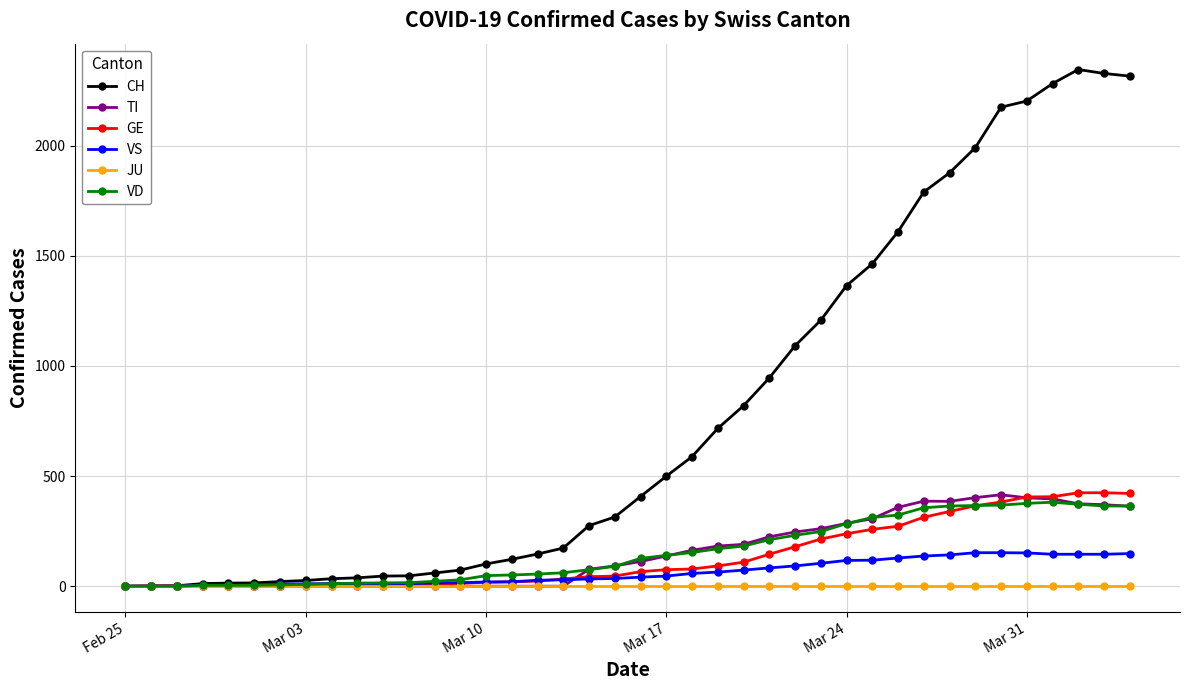

True or false: VD has more than 0 interior local peaks.

True